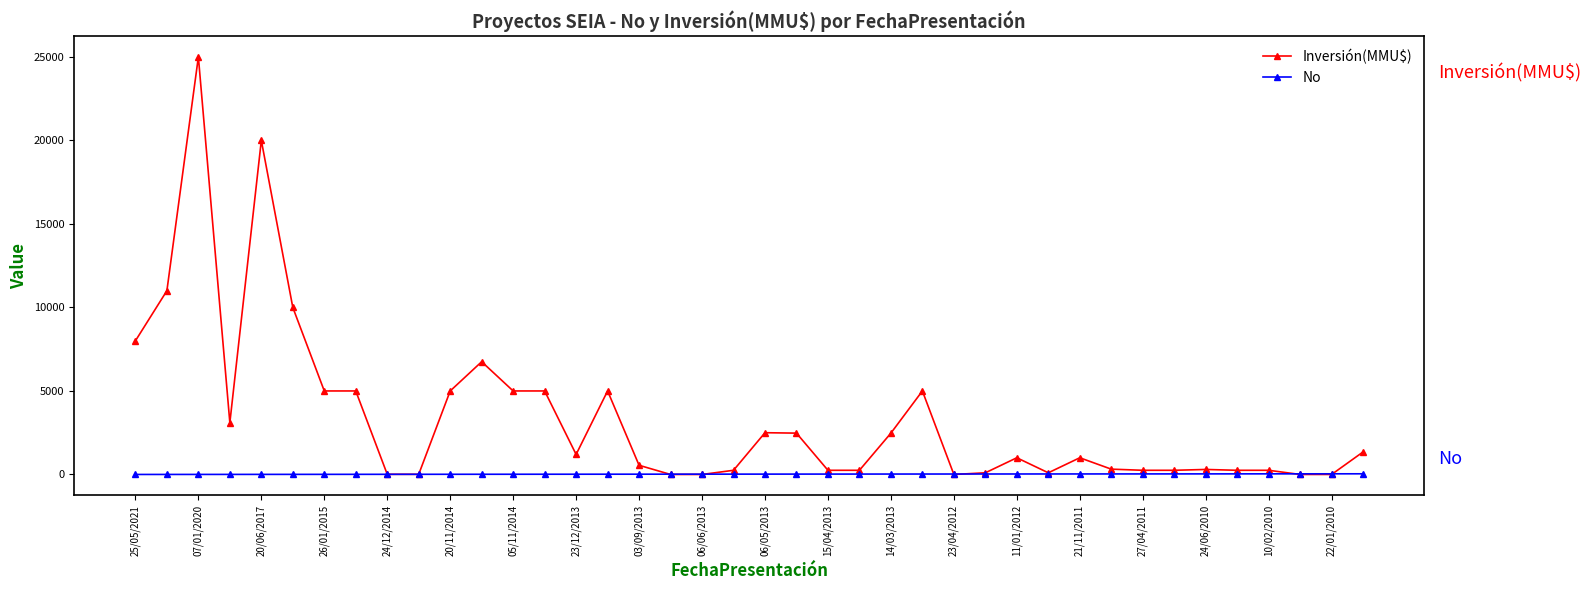

Which series has the largest total across all categories?

Inversión(MMU$)